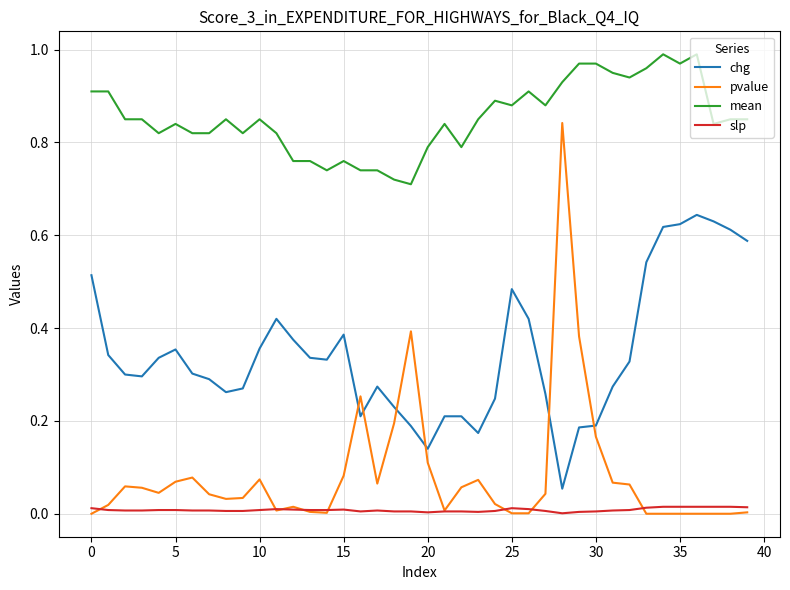

Which series has the widest spread of values?

pvalue